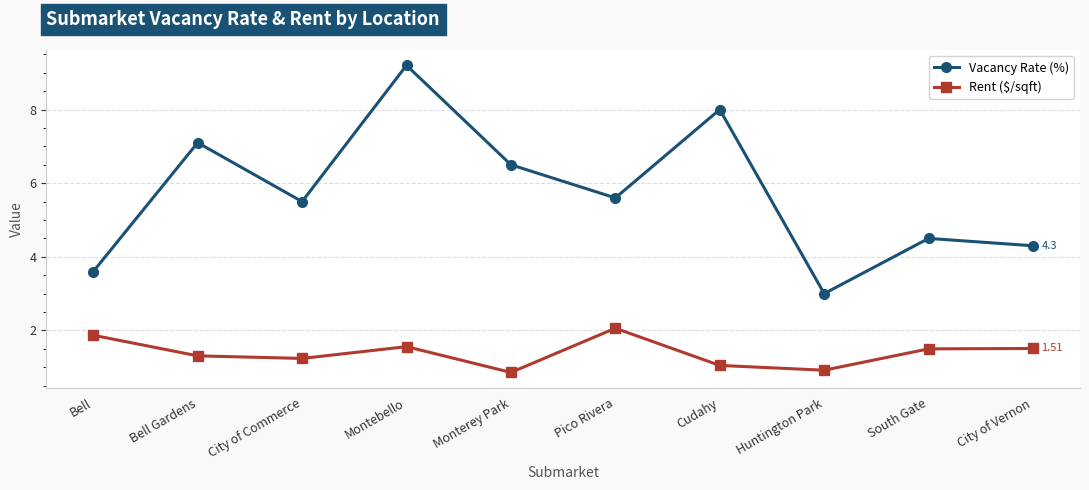

What position from the left is Bell?

1